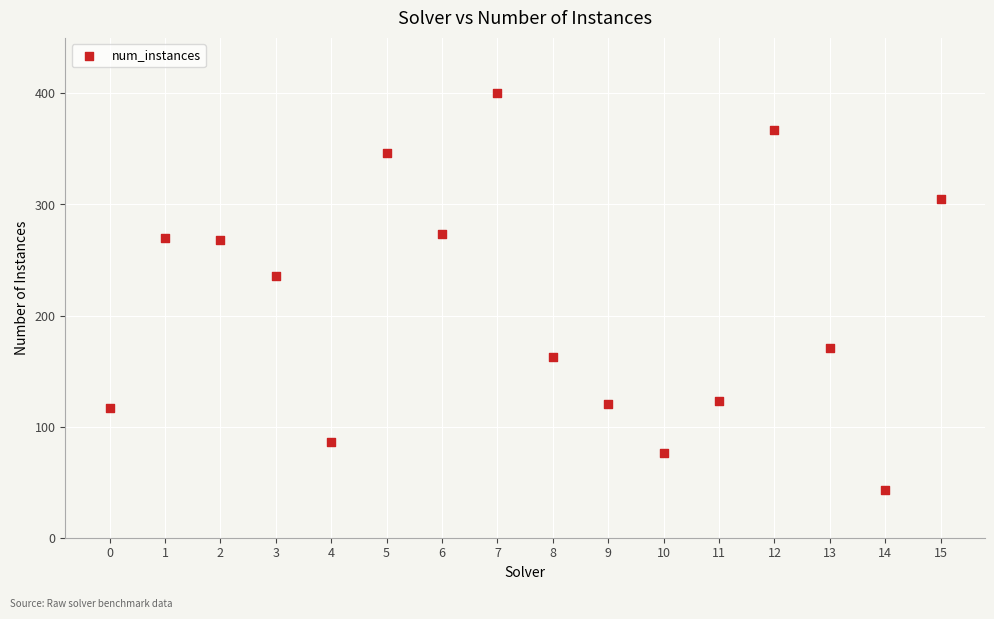

What Y value in the scatter plot is closest to 221?

236